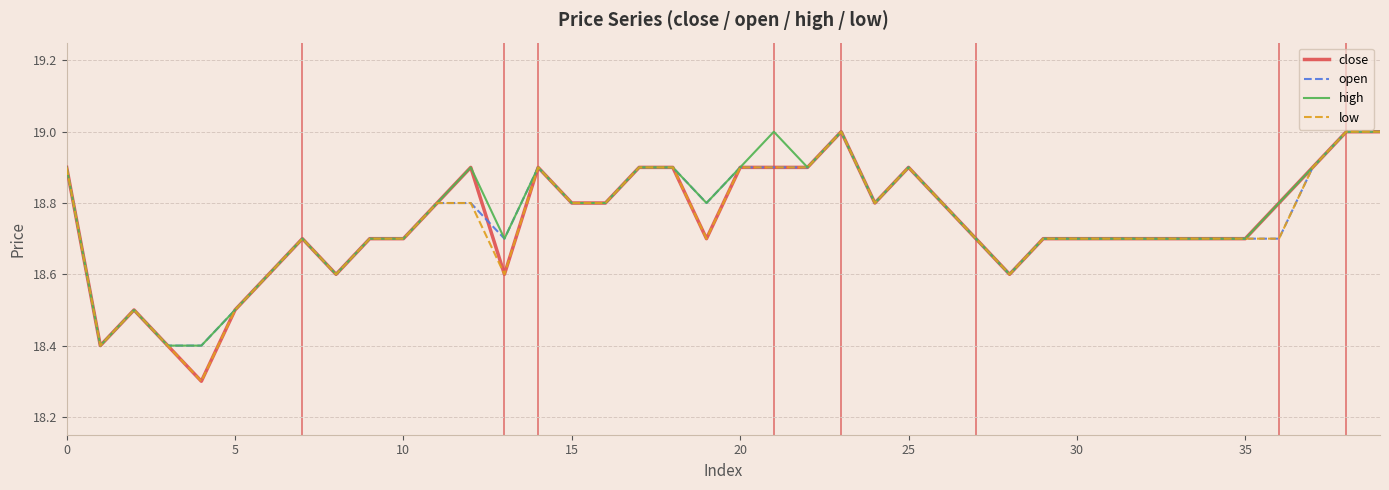

What is the lowest value of the open series?

18.4